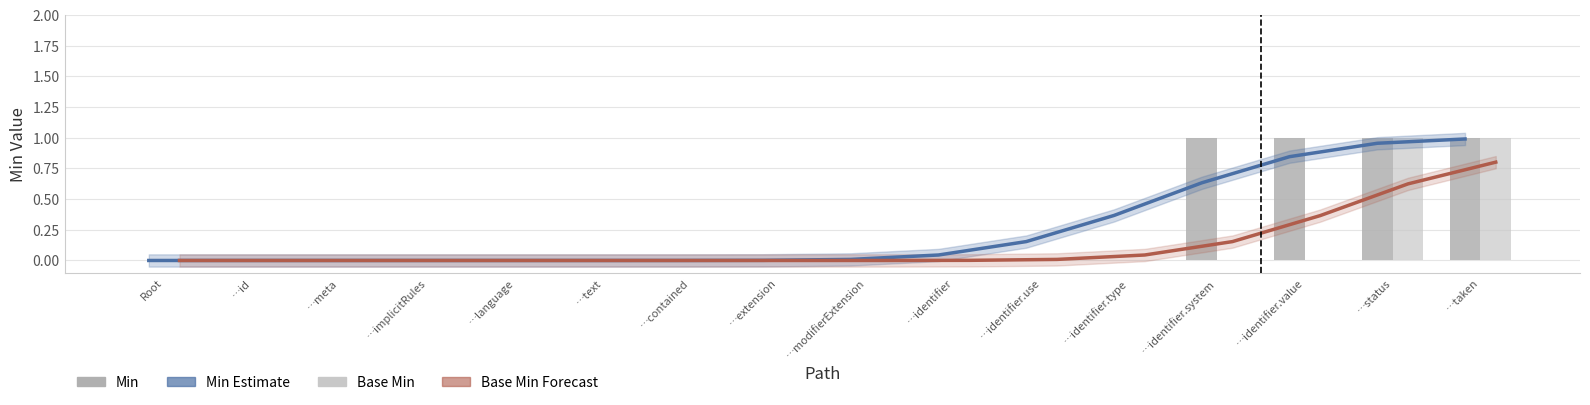

What is the average value of the Base Min Forecast series?

0.1